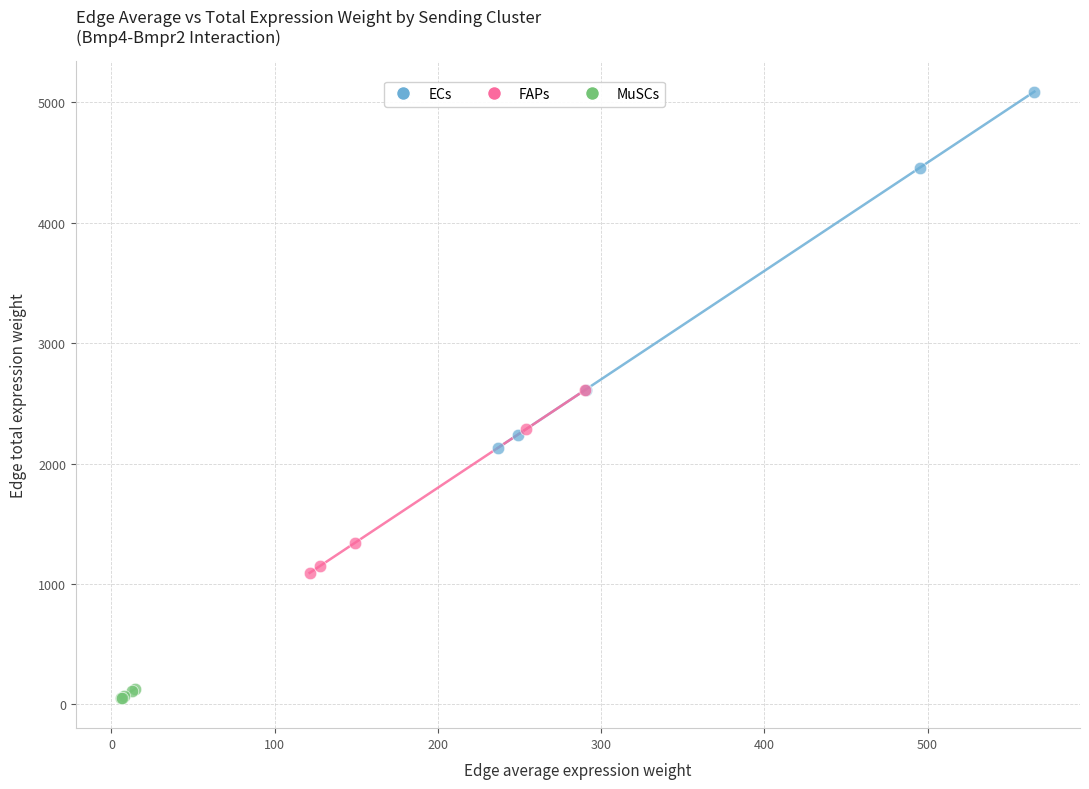

Which series reaches the minimum Y coordinate?

MuSCs